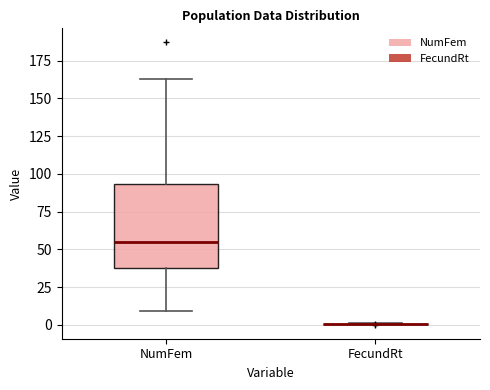

Reading left to right, transcribe this box plot: for each box, give where its median line is, the range the box spans, and where its two whiskers end, as read against the y-axis. The values are not printed on the chart, so give them approximately, as read against the axis.

NumFem: median 55, box 40 to 95, whiskers 10 to 165
FecundRt: box collapsed to a line at 0, whiskers 0 to 0